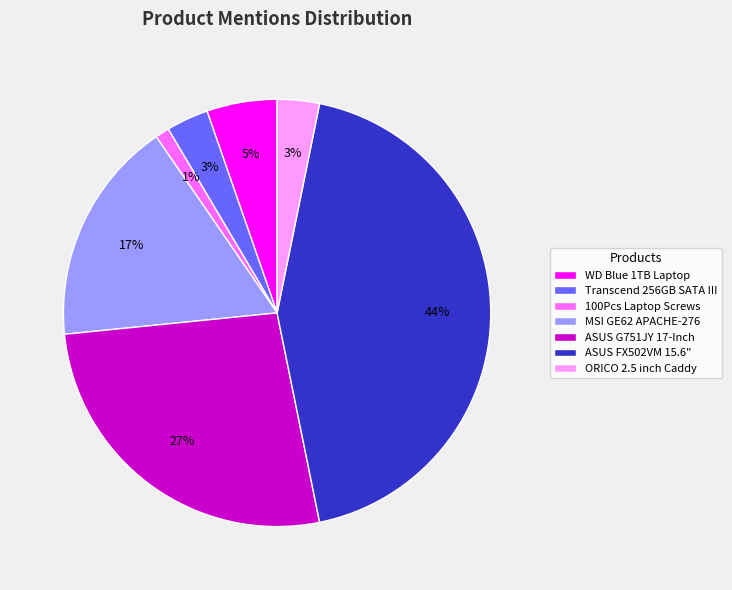

True or false: 100Pcs Laptop Screws accounts for 1% of the total.

True